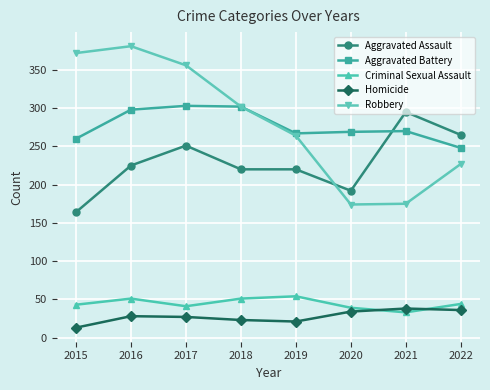

Rank the series by their maximum value, from highest to lowest.

Robbery, Aggravated Battery, Aggravated Assault, Criminal Sexual Assault, Homicide